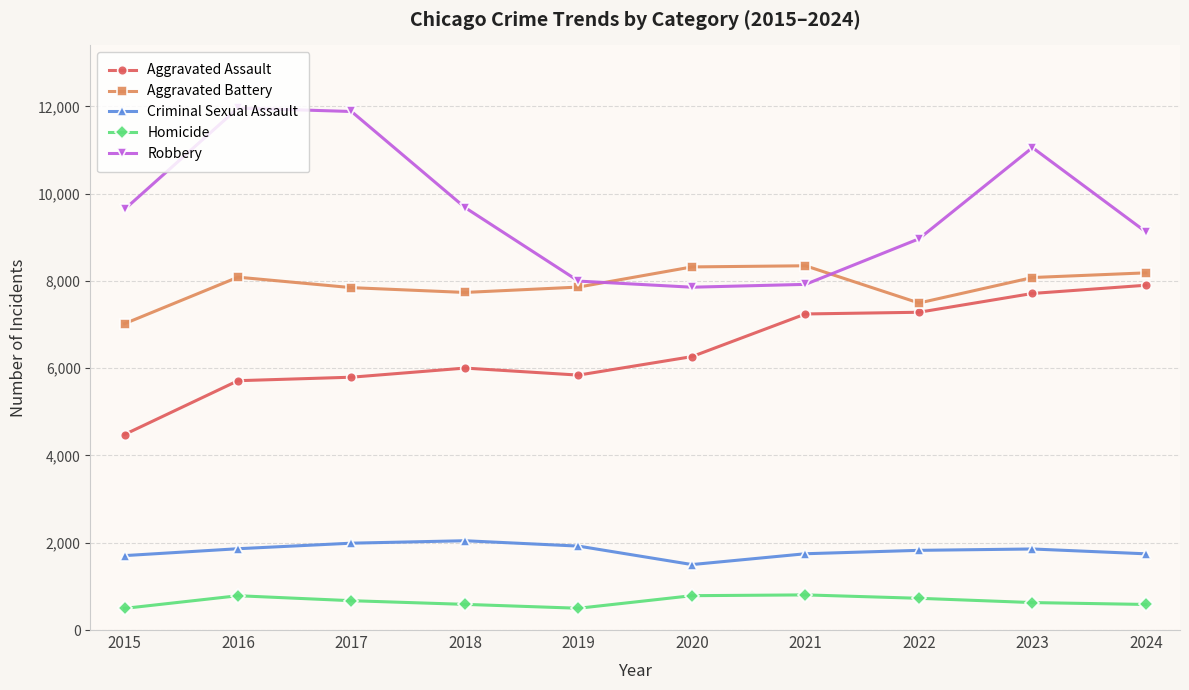

How many interior local valleys does the Aggravated Battery series have?

2